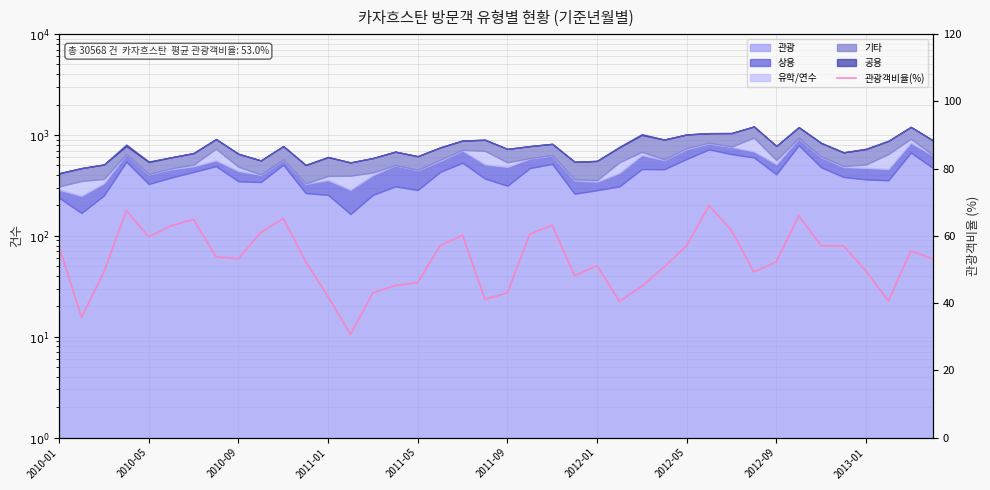

What is the sum of all values?

2118.3